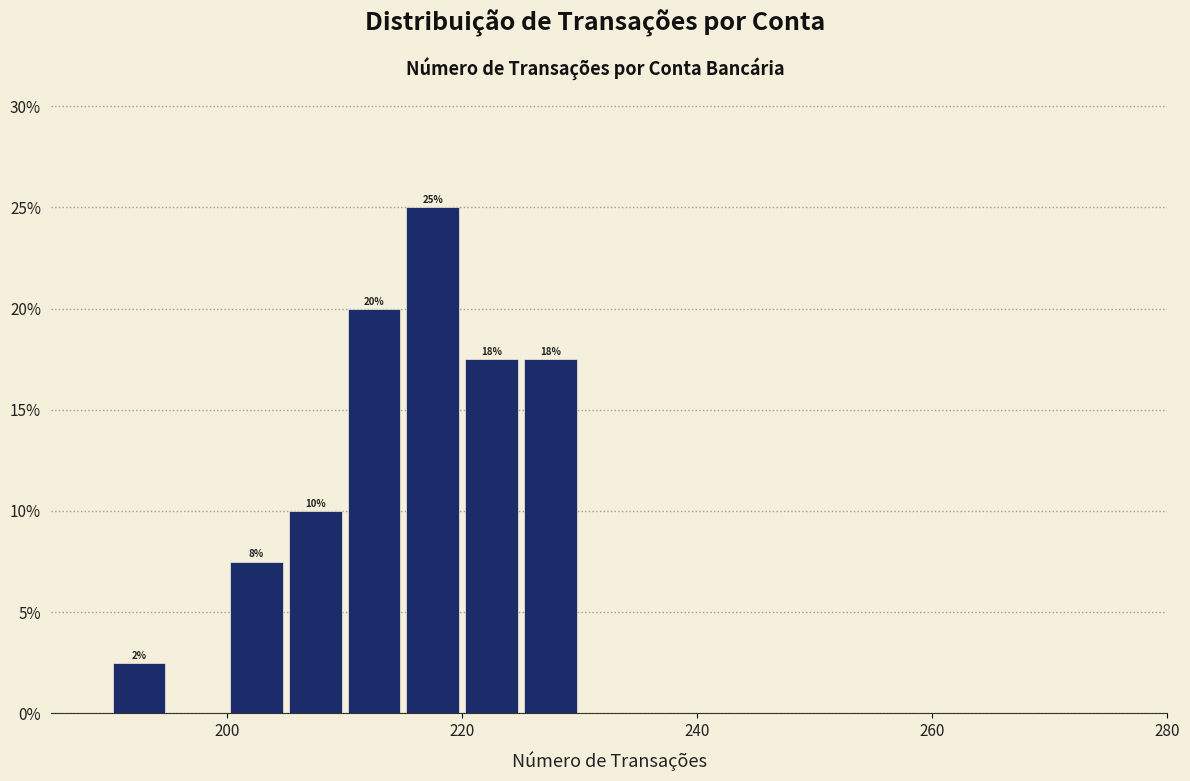

Around what value on the x-axis is the tallest bar? Give the approximate position of its centre, as read against the axis.

218